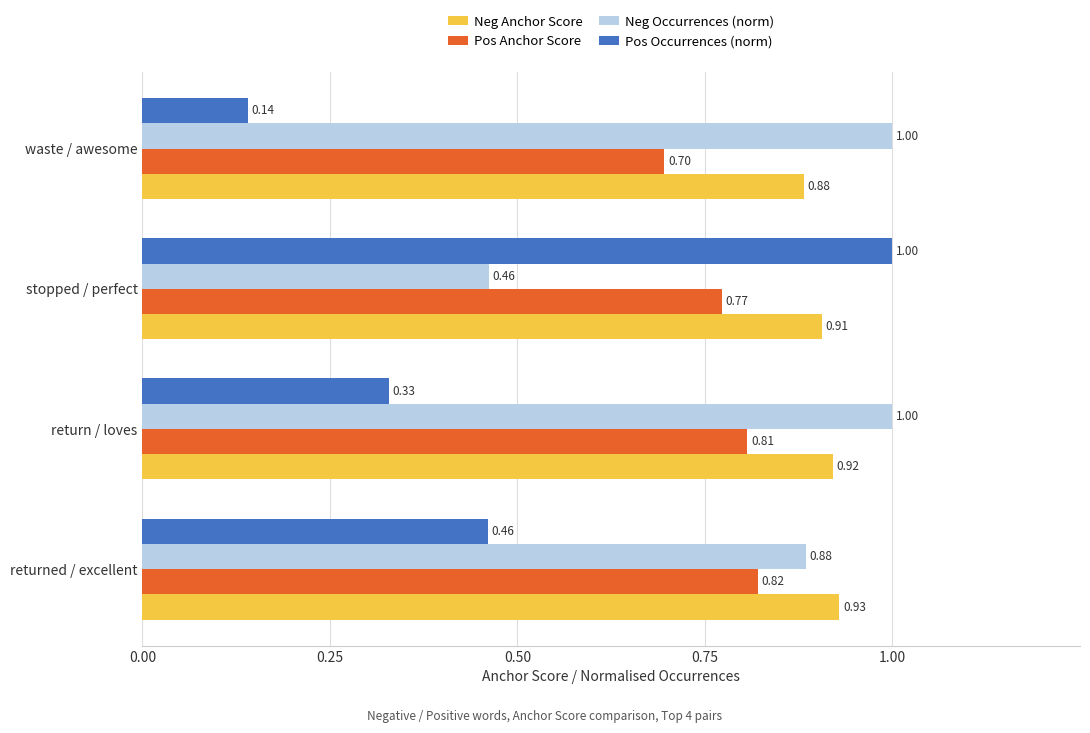

Where is Pos Anchor Score nearest to the value 0?

waste / awesome